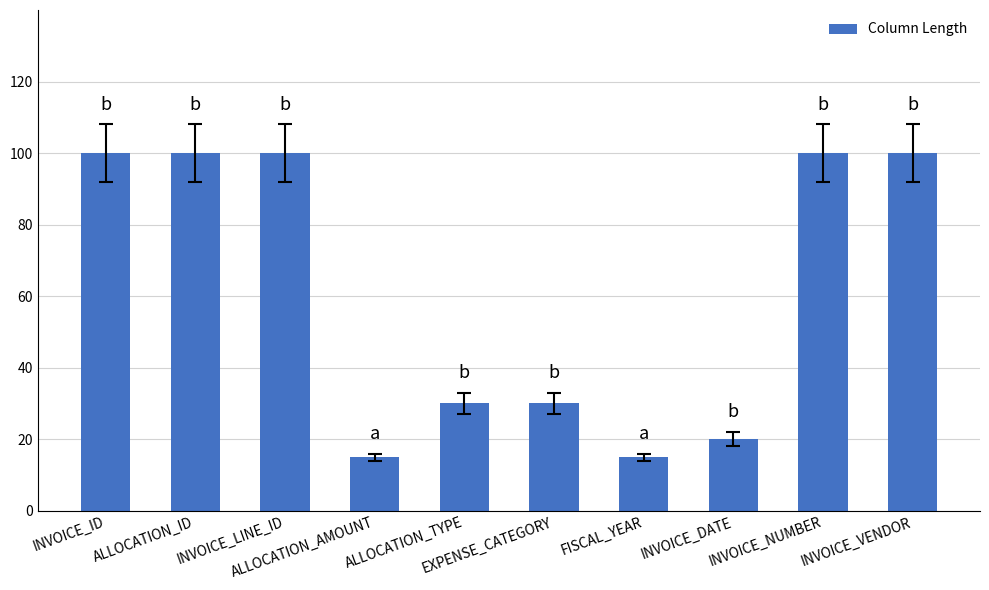

Reading left to right, transcribe all the data shown in this chart.

100	100	100	15	30	30	15	20	100	100